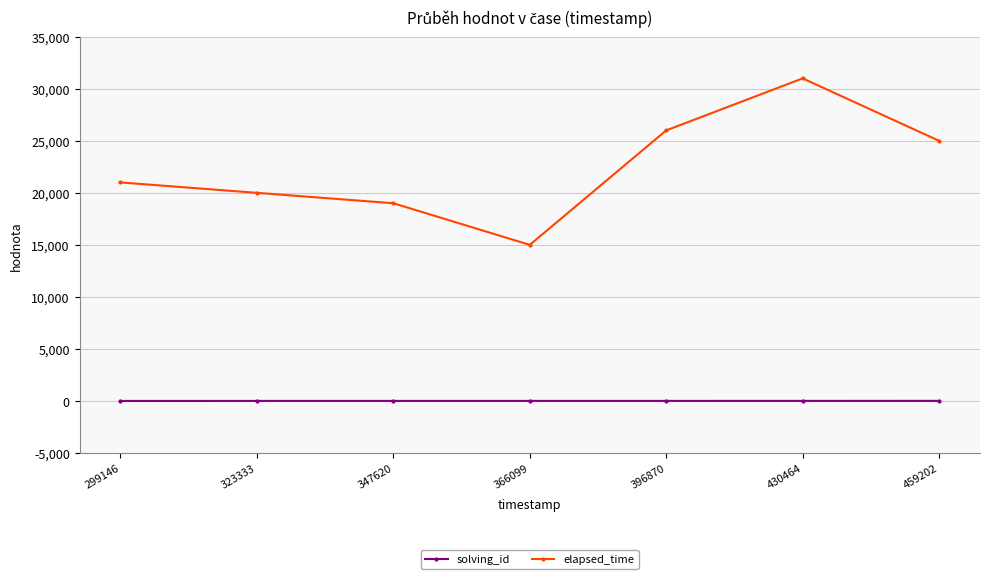

What is the spread (max minus min) of values at 430464?

30994